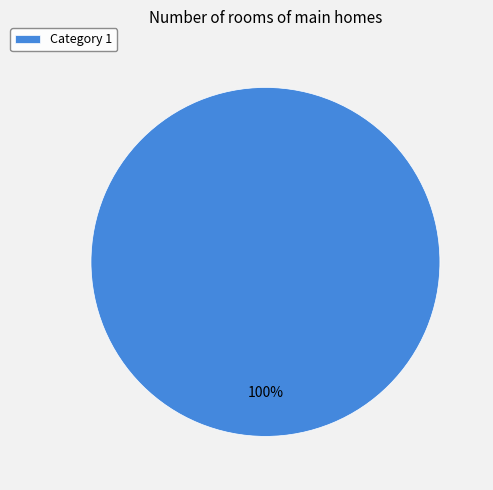

Does any single category account for the majority?

Yes